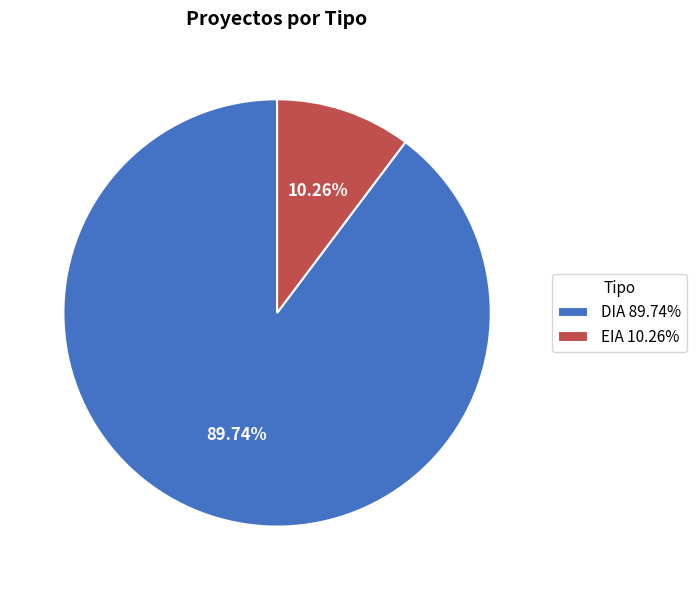

What percentage is NOT represented by DIA?

10.3%